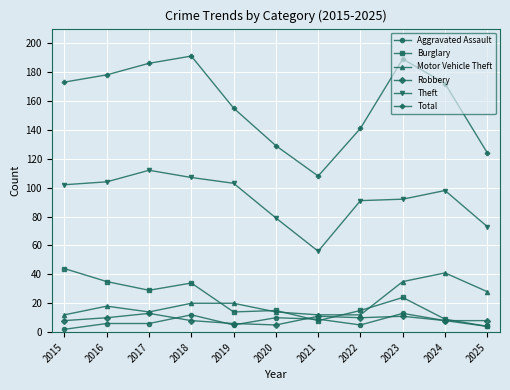

What is the difference between the Aggravated Assault values at 2021 and 2019?

4